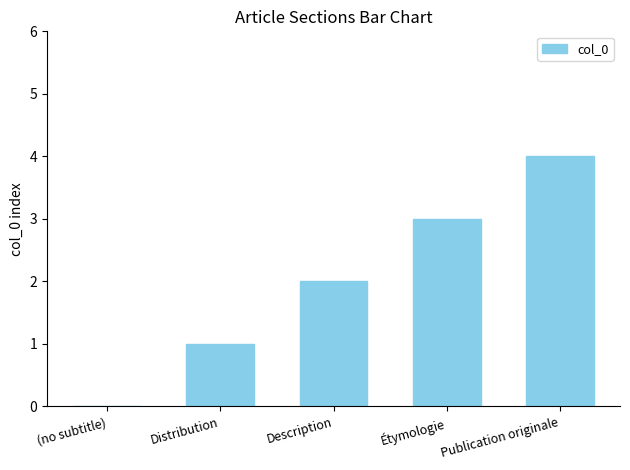

How many distinct data groups are displayed?

1